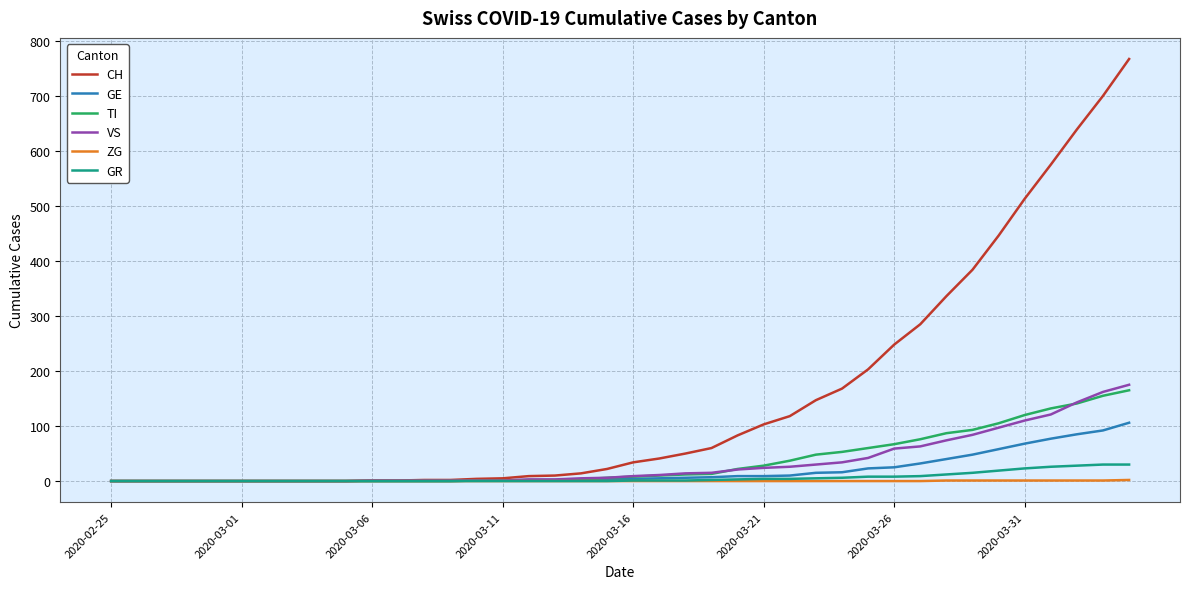

How many lines are shown in the chart?

6